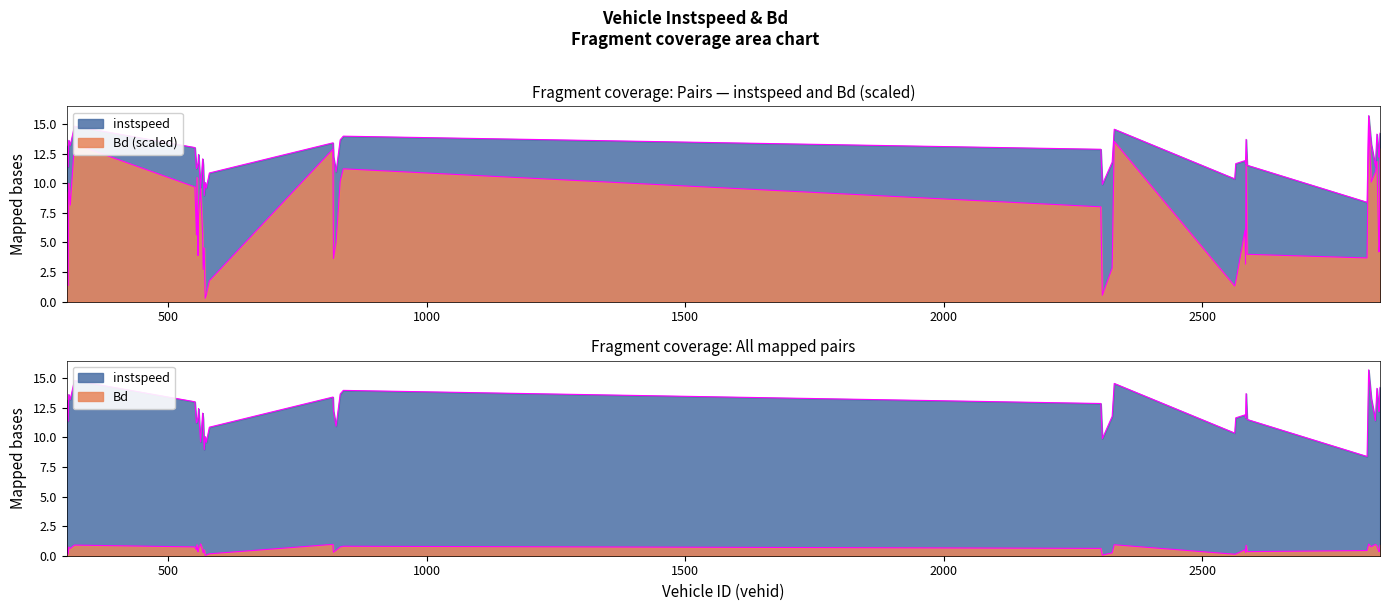

The instspeed series shows 19.7 at 2843.0. True or false?

False